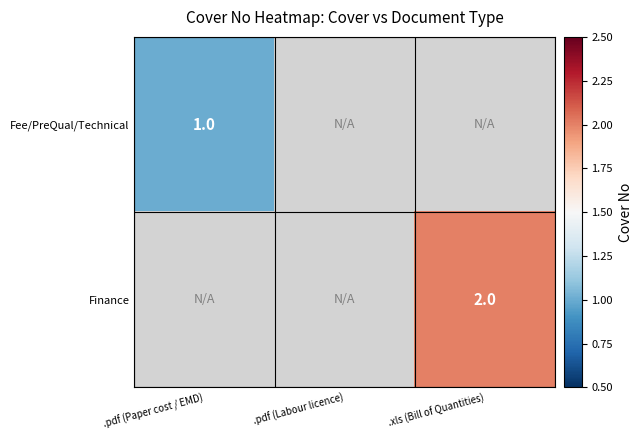

Is it true that Finance equals 2 at .xls (Bill of Quantities)?

True